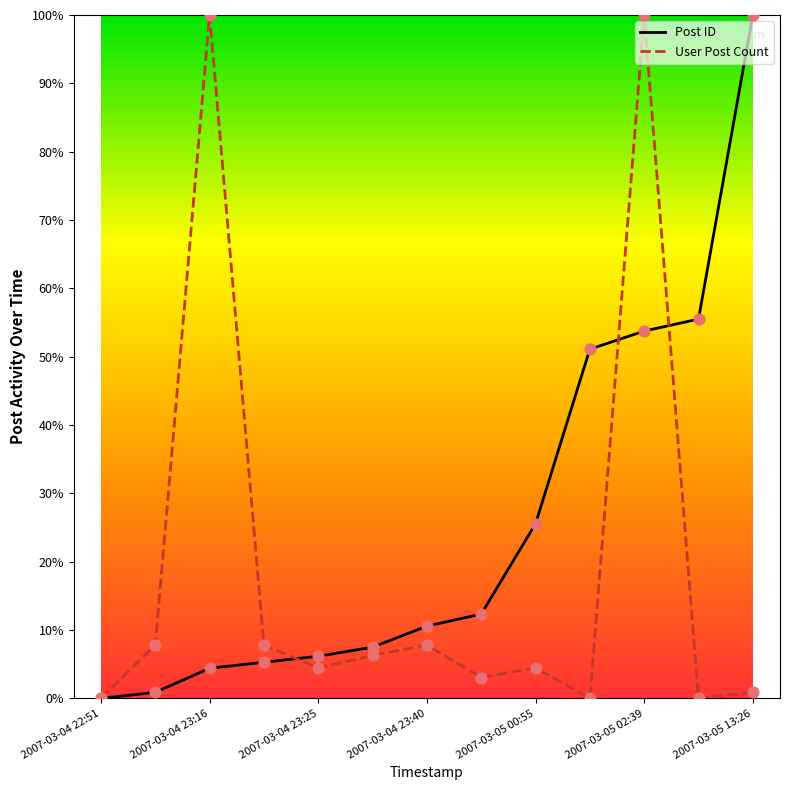

At how many categories does at least one series exceed 17?

6